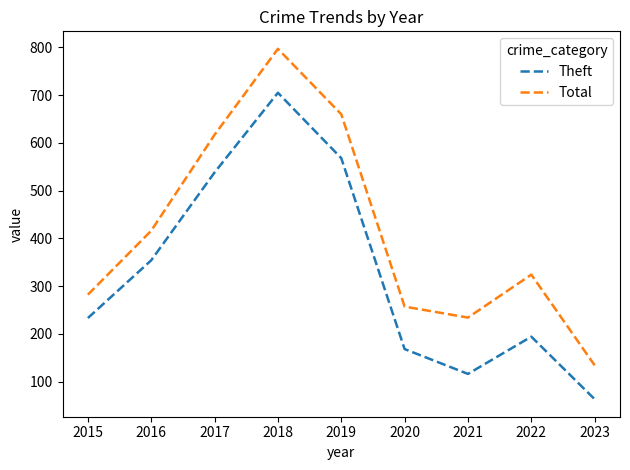

True or false: Theft and Total cross at least once.

False